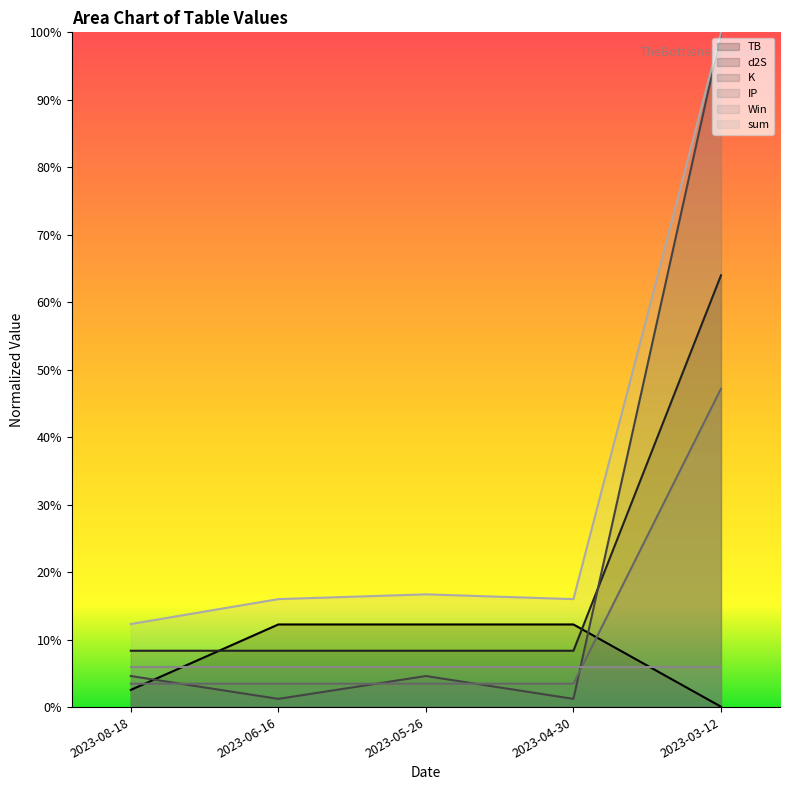

What are all the series names shown in the legend?

TB, d2S, K, IP, Win, sum